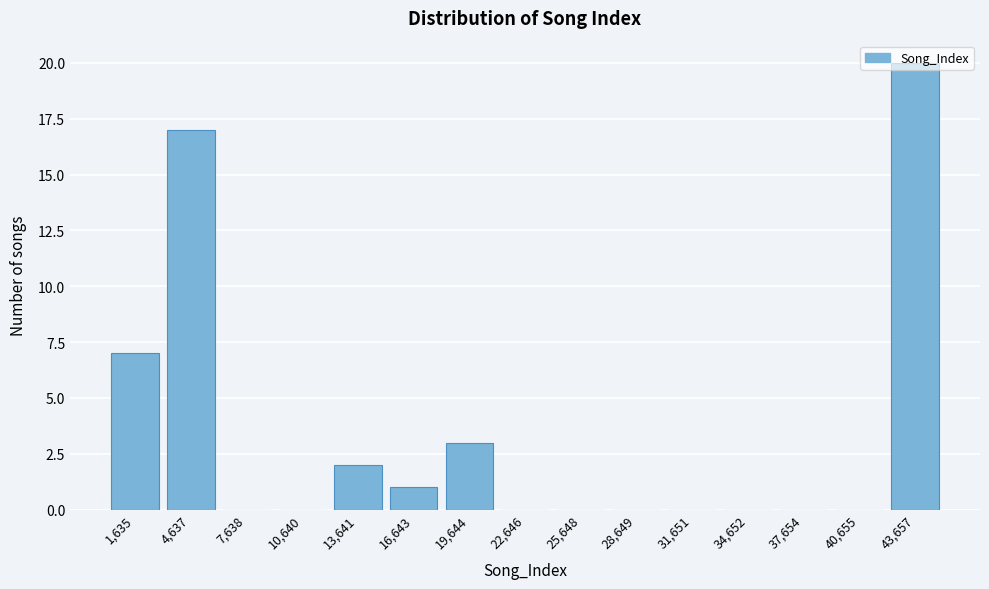

What is the sum of the values at 43,657 and 25,648?

20